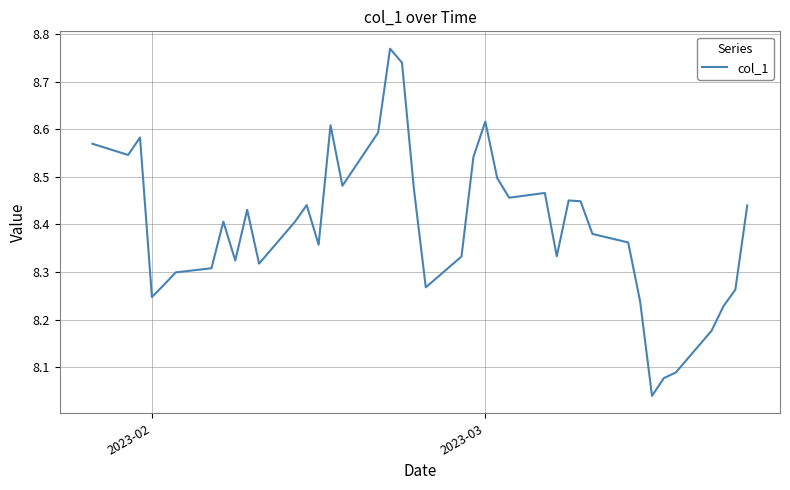

What is the difference between the maximum and minimum values?

0.7